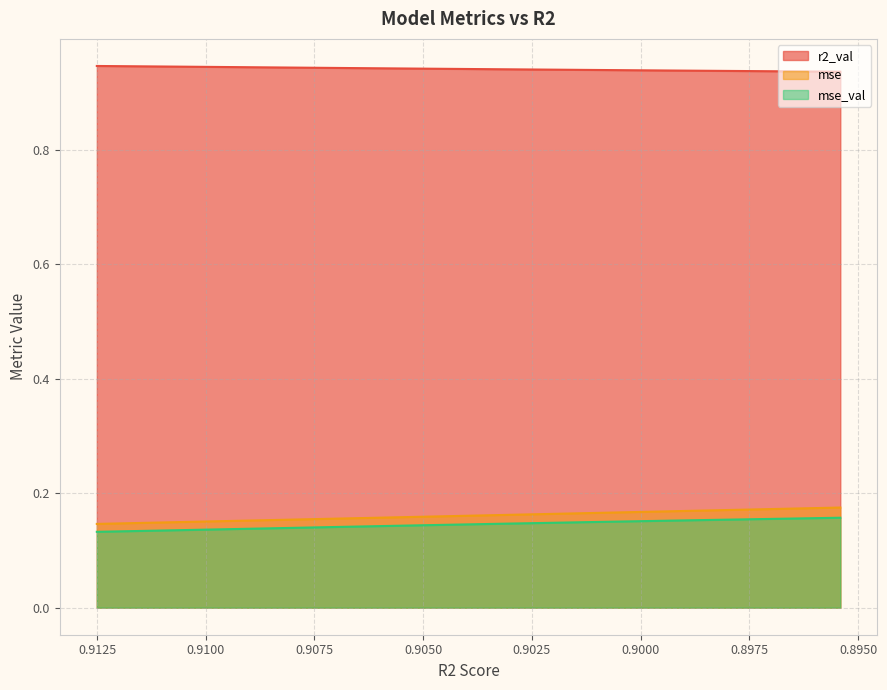

True or false: mse and r2_val cross at least once.

False